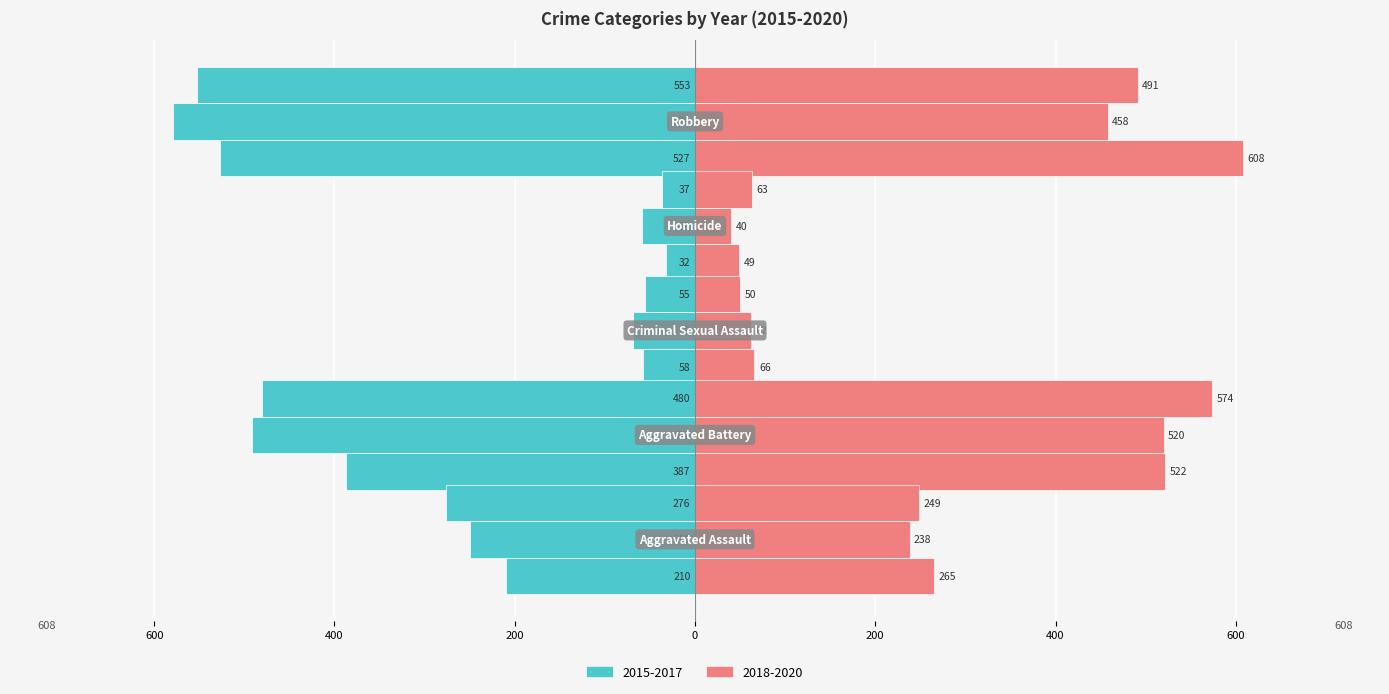

The 2017 series shows -37 at Homicide. True or false?

True